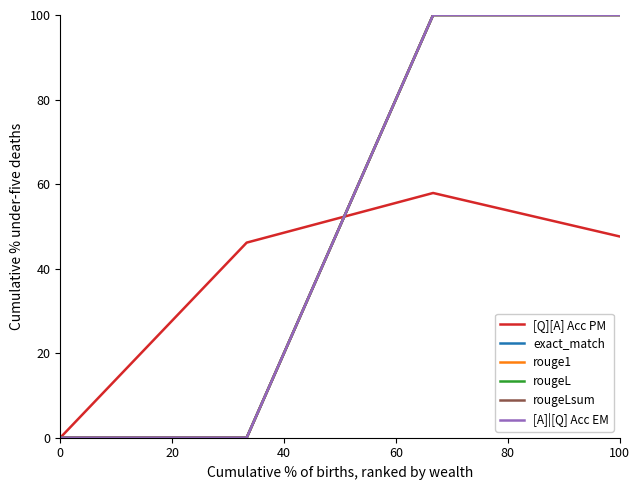

Does the chart have visible grid lines?

No